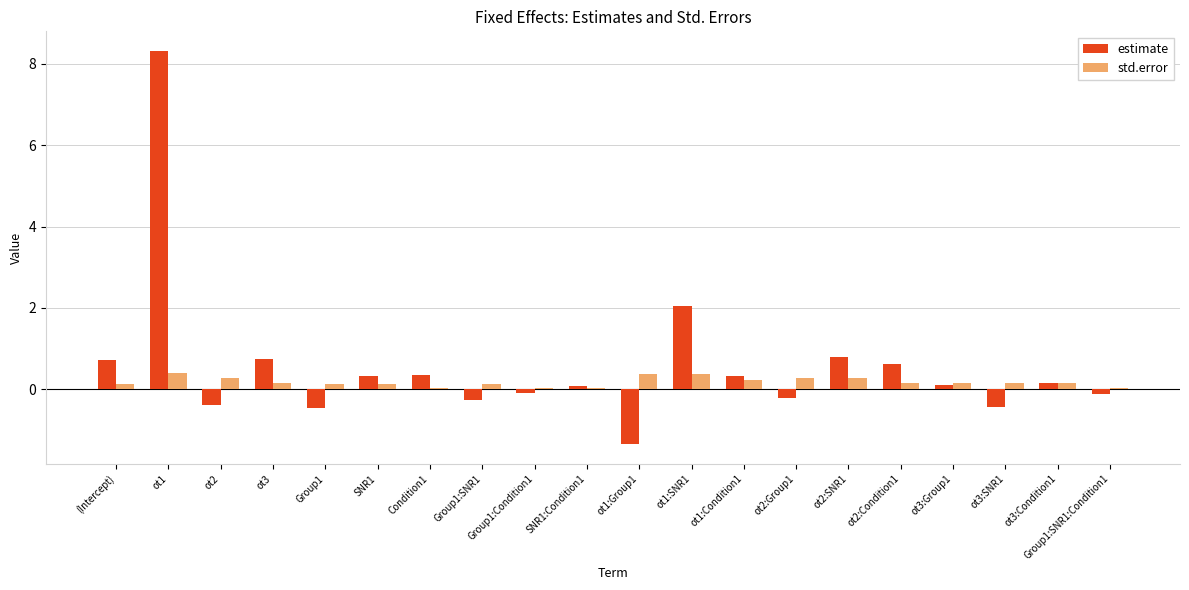

Which label corresponds to the smallest value in the chart?

ot1:Group1